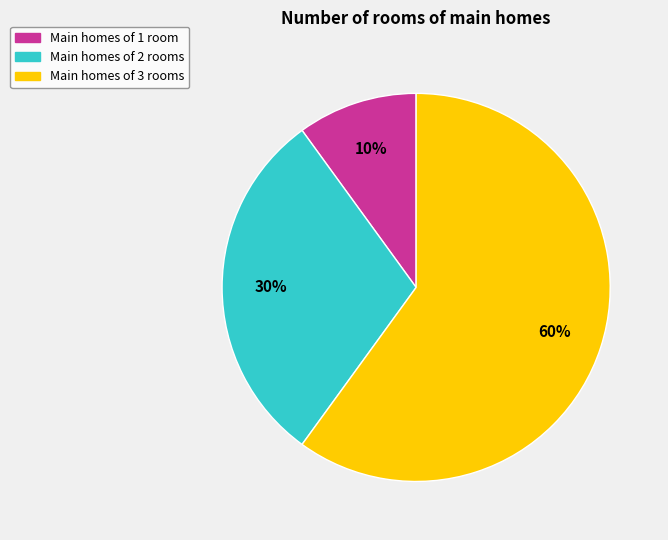

To the nearest percent, what portion does Main homes of 1 room represent?

10%